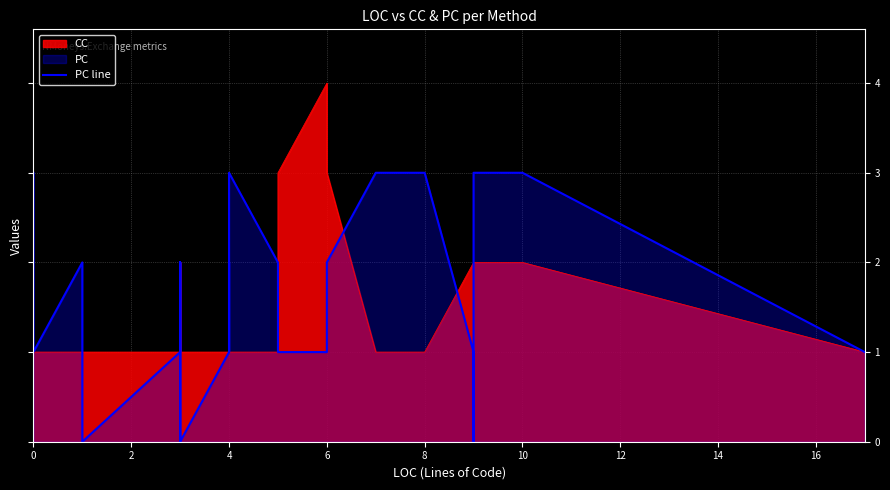

How many data points are less than 1?

5